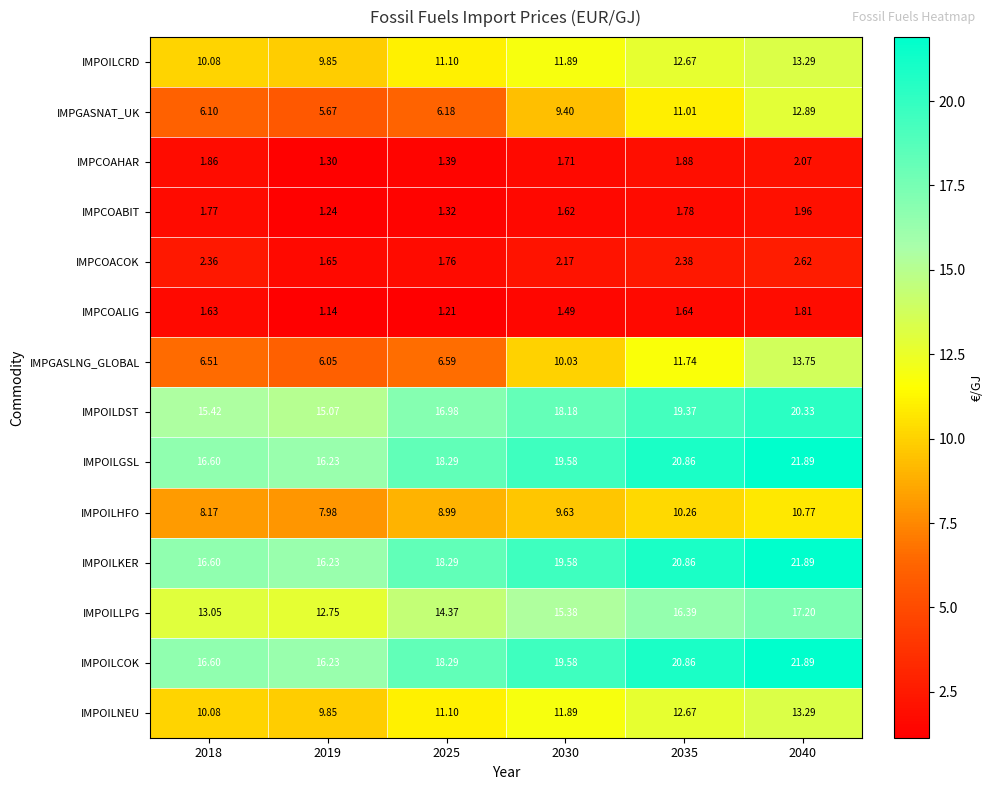

Which series has the widest spread of values?

IMPGASLNG_GLOBAL